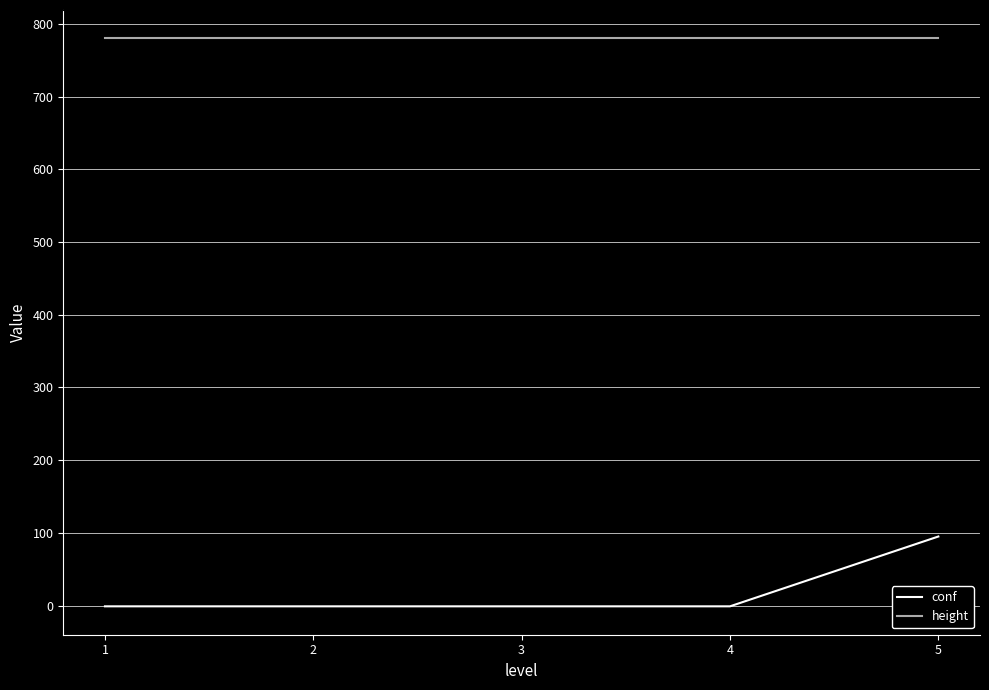

How many lines are shown in the chart?

2